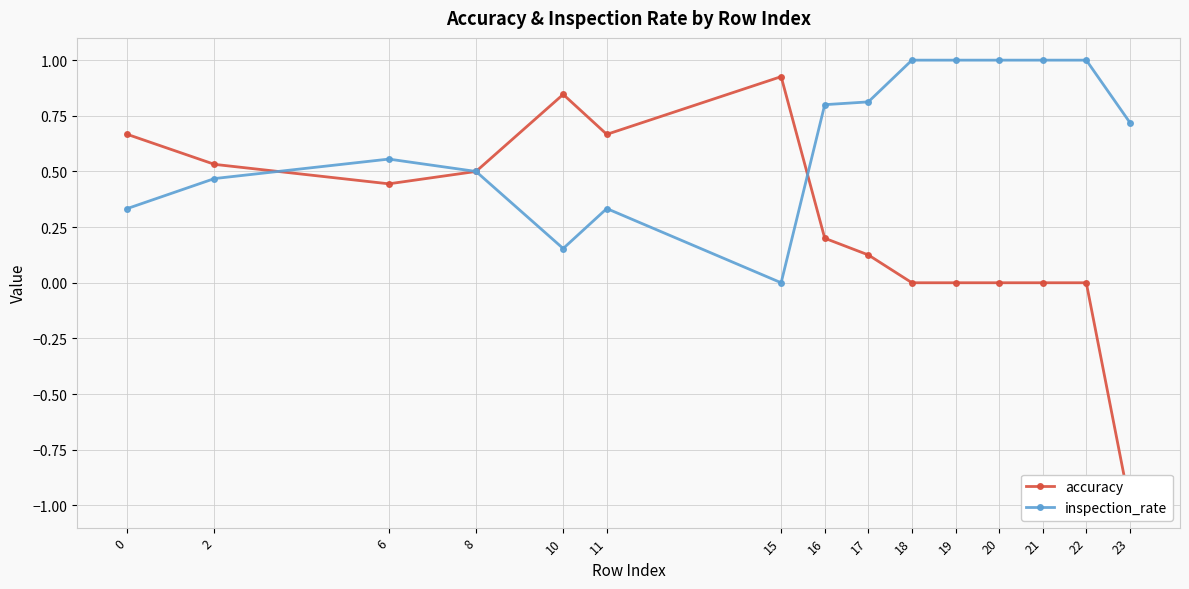

In accuracy, how many points are lower than both neighbors (excluding endpoints)?

2